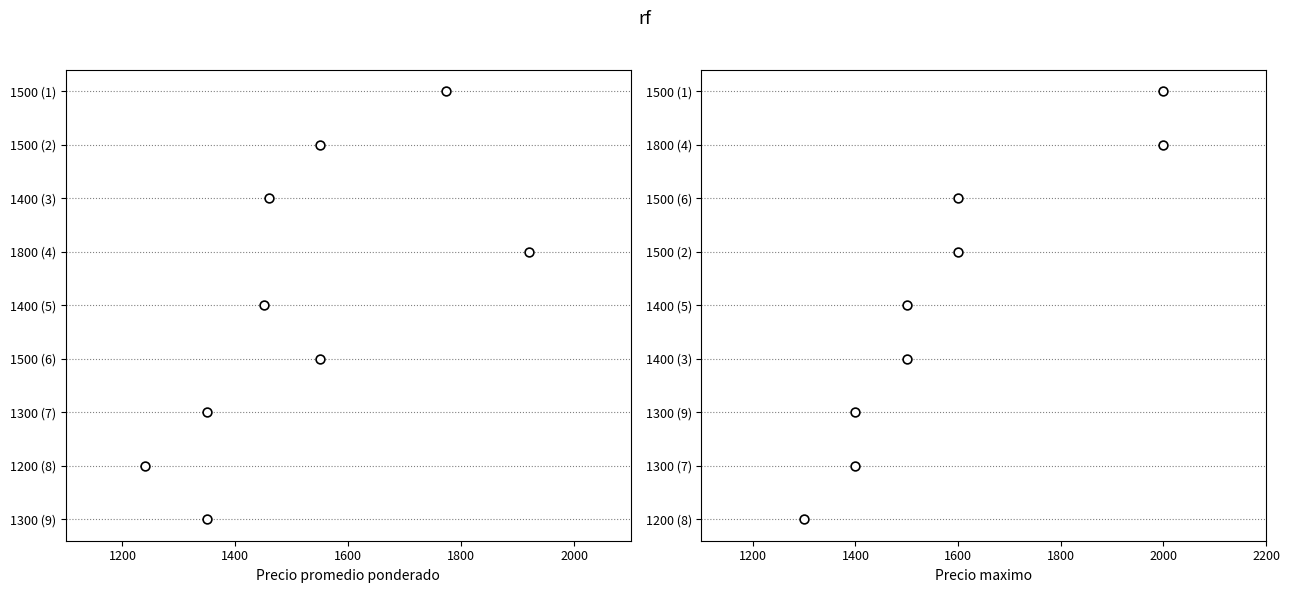

Is the value of Precio promedio ponderado at 2200 greater than the value of Precio maximo at 2000?

Yes